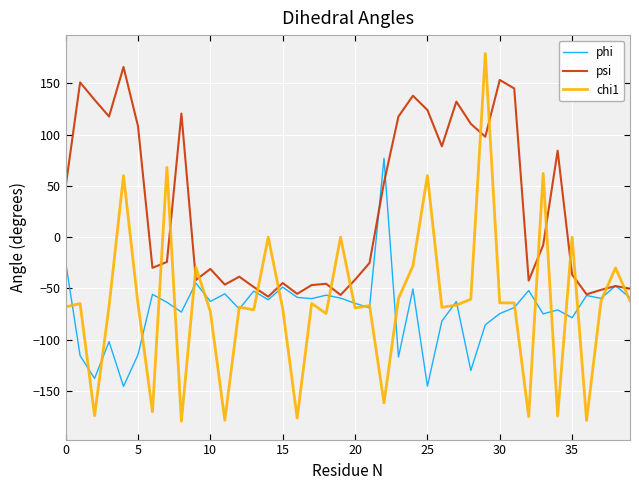

Which series has the largest total across all categories?

psi